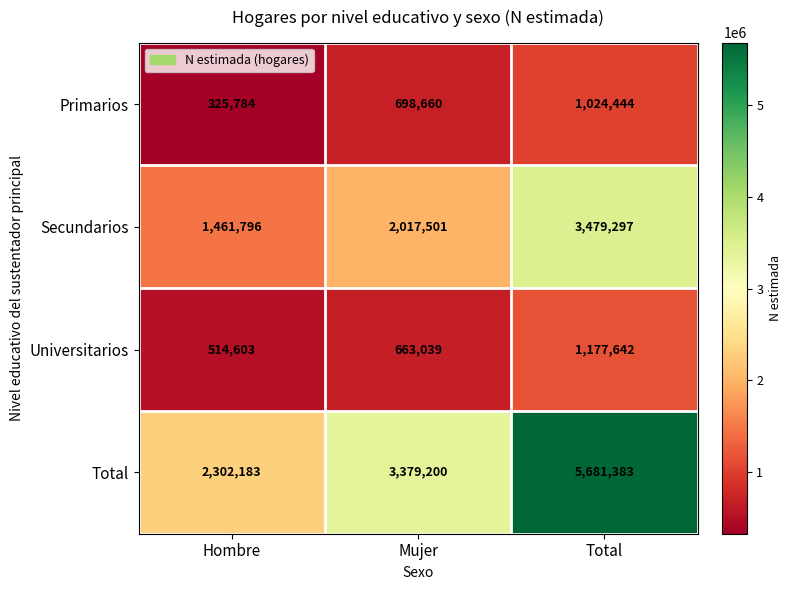

What is the difference between the maximum and minimum values in the Primarios series?

698660